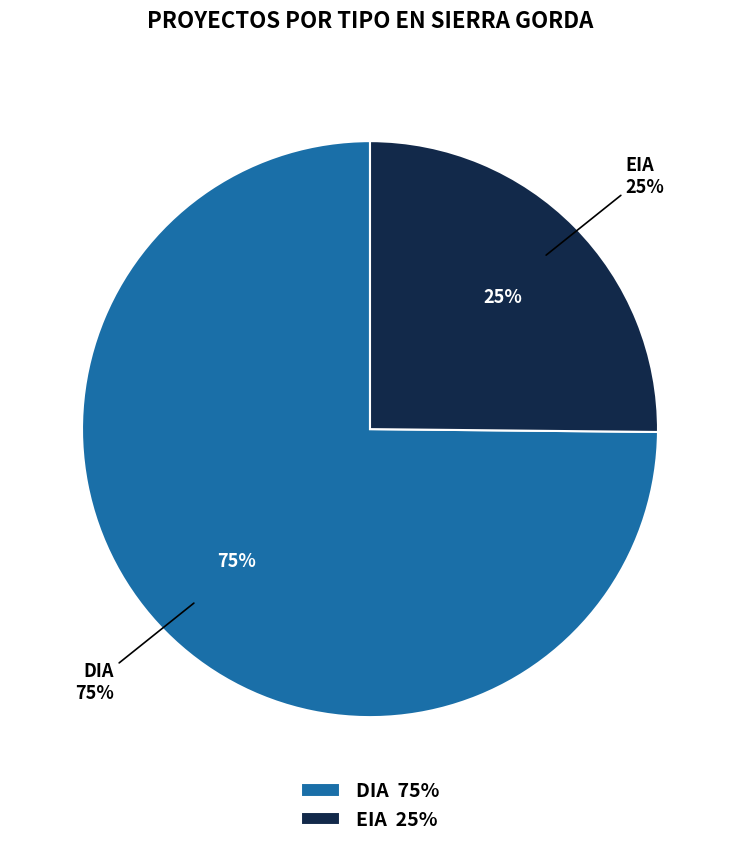

How many segments does this pie chart have?

2